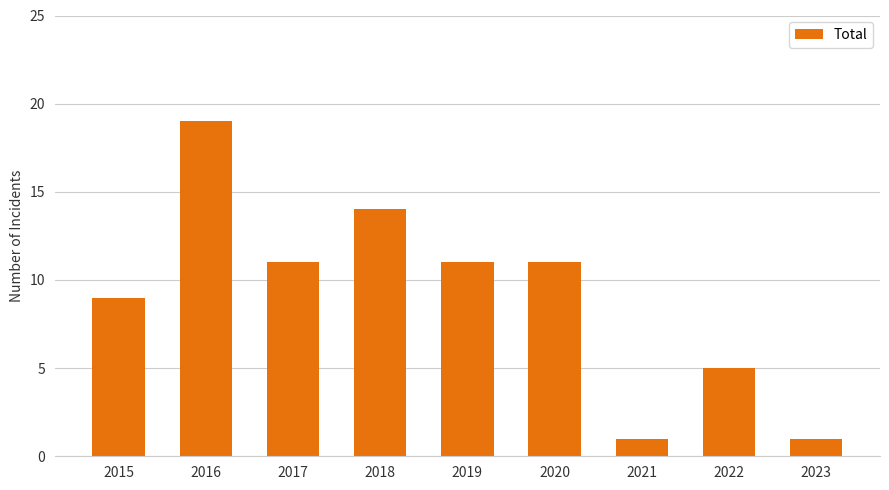

What is the difference between the values at 2016 and 2015?

10